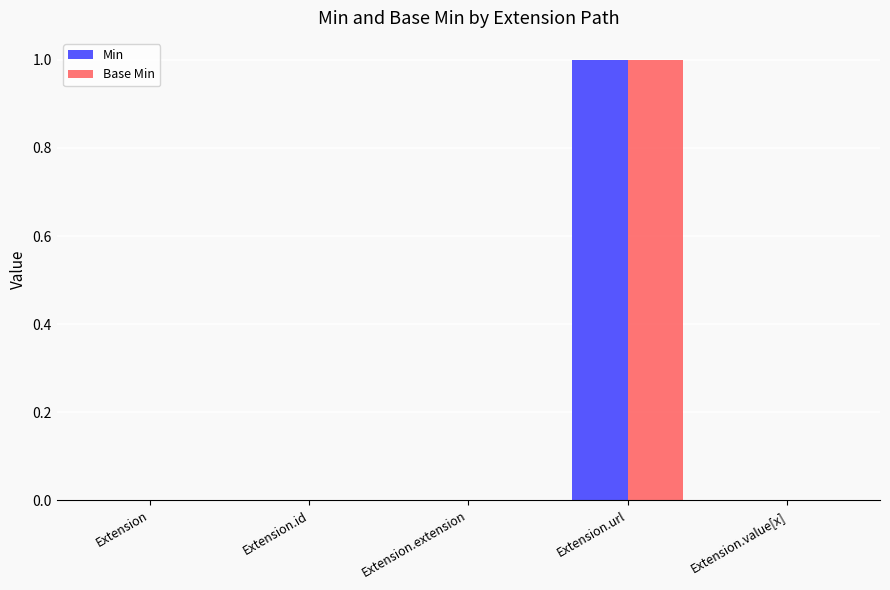

Reading left to right, extract all data points from this chart.

Min: 0	0	0	1	0
Base Min: 0	0	0	1	0